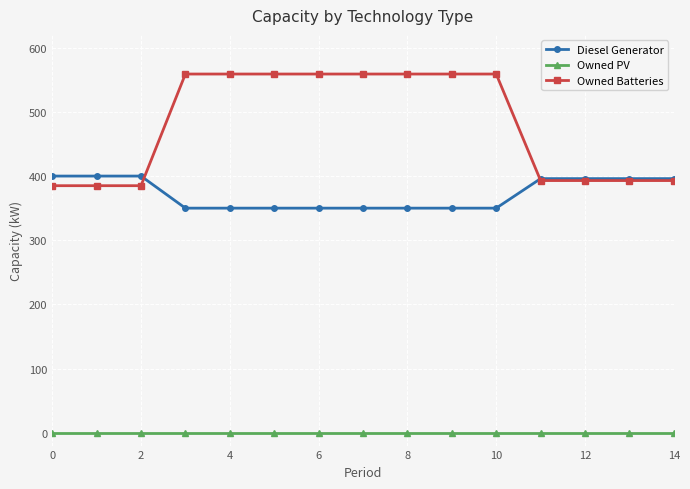

True or false: Owned PV and Diesel Generator intersect in this chart.

False